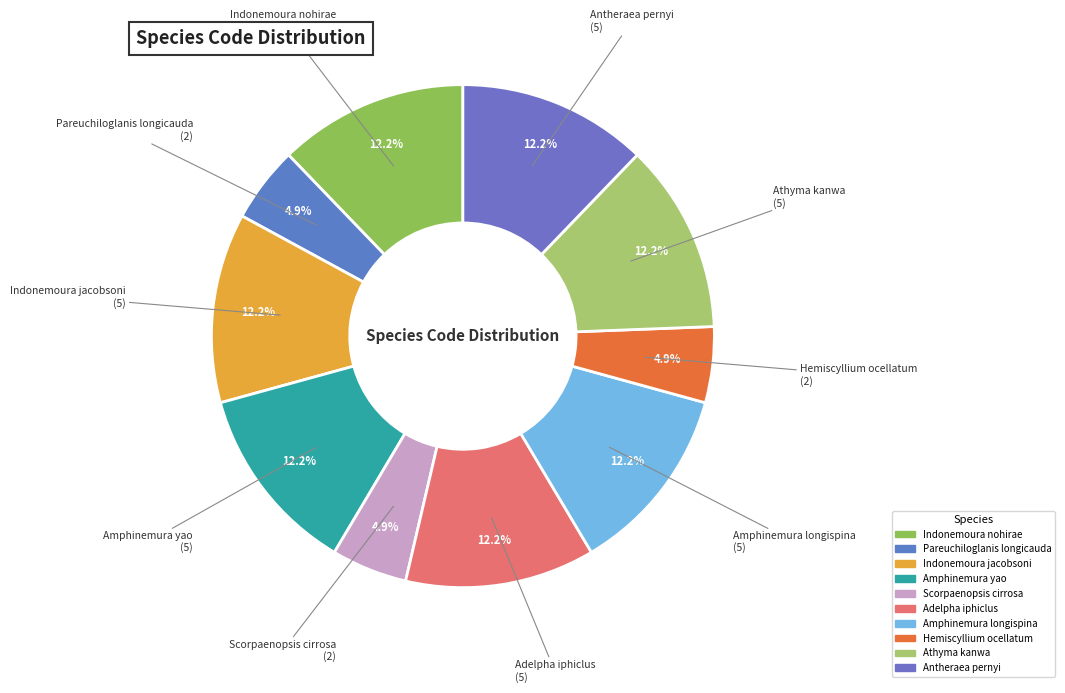

Which category has the smallest portion of the pie?

Pareuchiloglanis longicauda